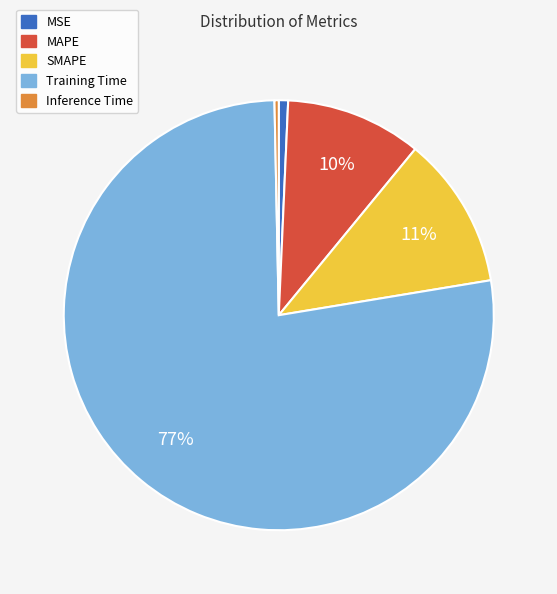

Which category has the biggest portion of the pie?

Training Time